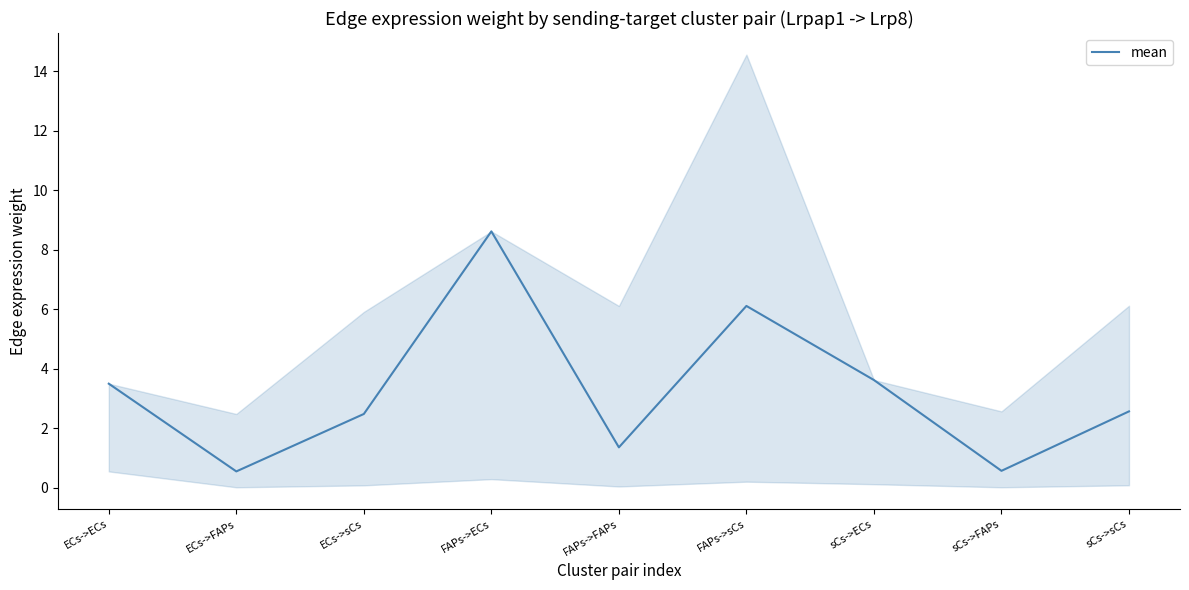

What is the change in value from ECs->sCs to sCs->ECs?

+1.1